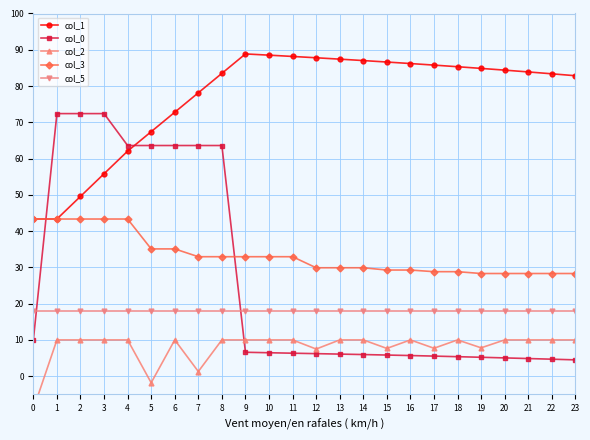

How many lines are shown in the chart?

5